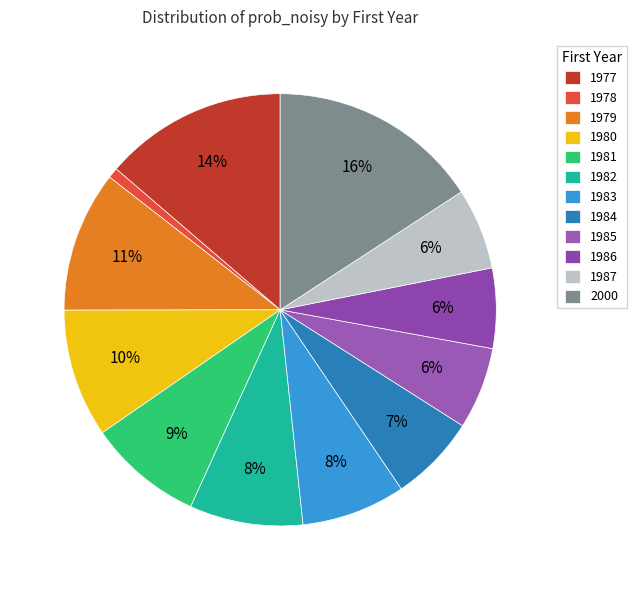

Between 1985 and 1979, which is larger?

1979